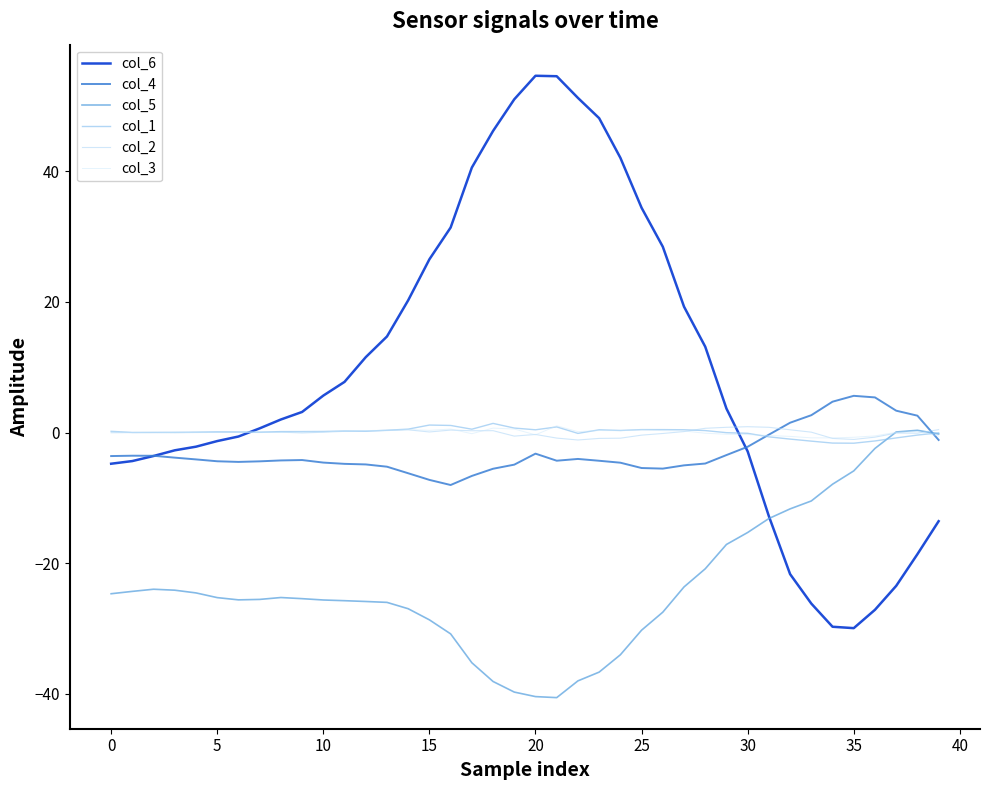

What is the value of the col_1 point at the 20th from the left?

0.7